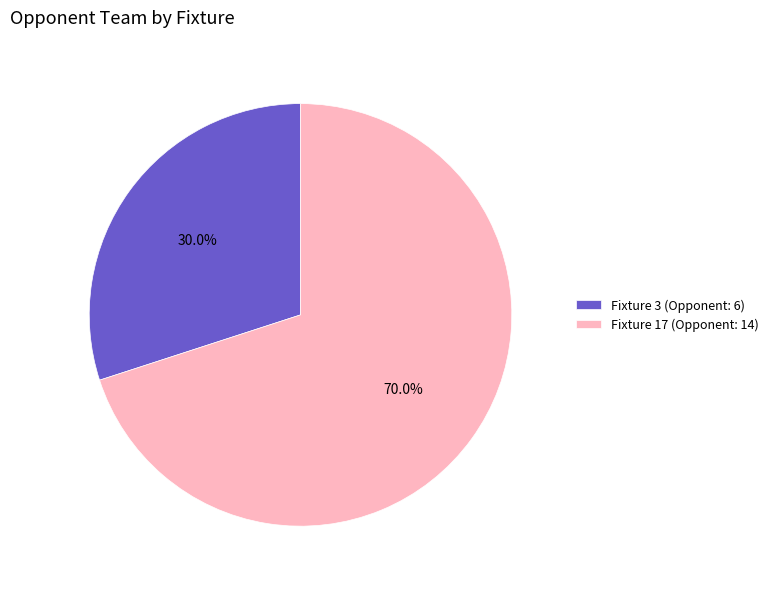

What portion of the pie excludes Fixture 3 (Opponent: 6)?

70.0%